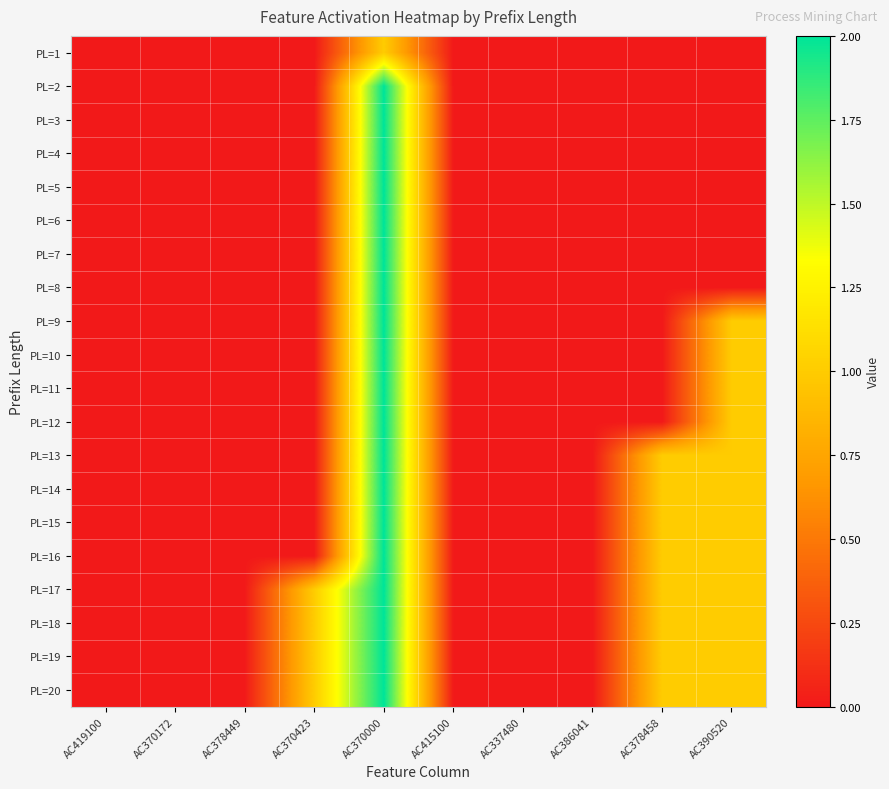

At which category does the chart reach its peak across all series?

AC370000